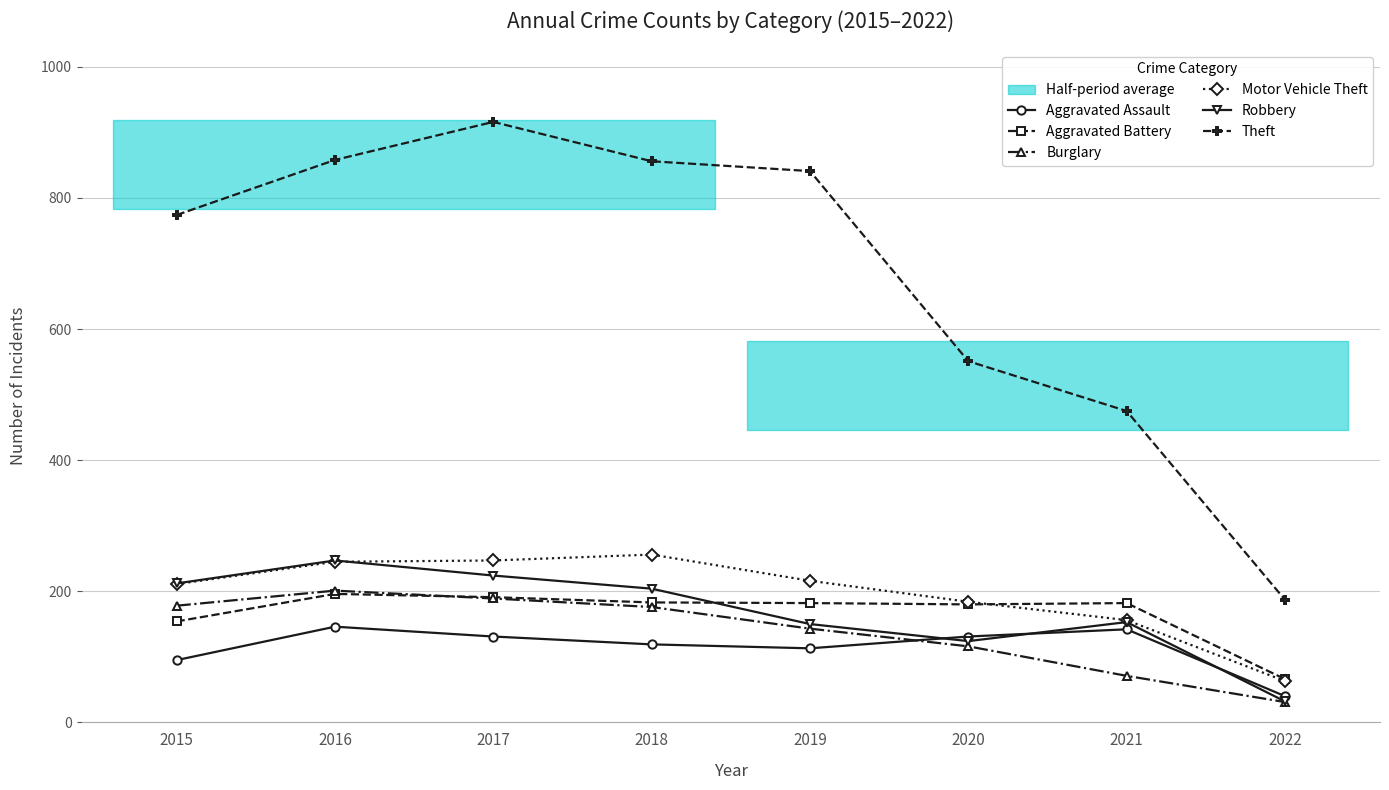

How many lines are shown in the chart?

6